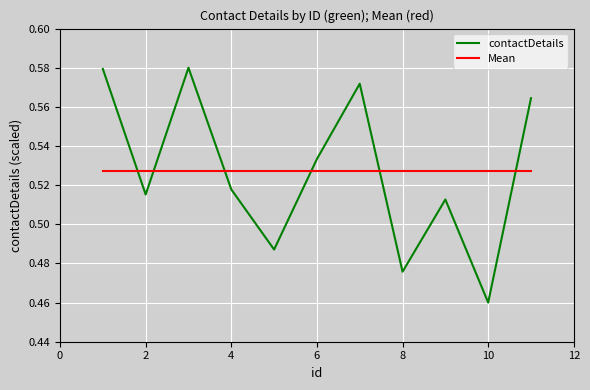

How many intersections are there between contactDetails and Mean?

6